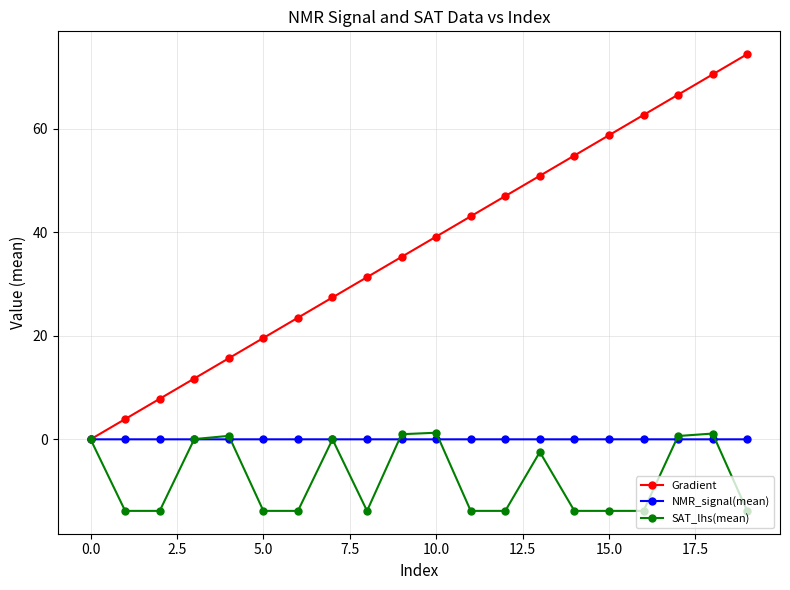

How many data points in Gradient are less than 39?

10